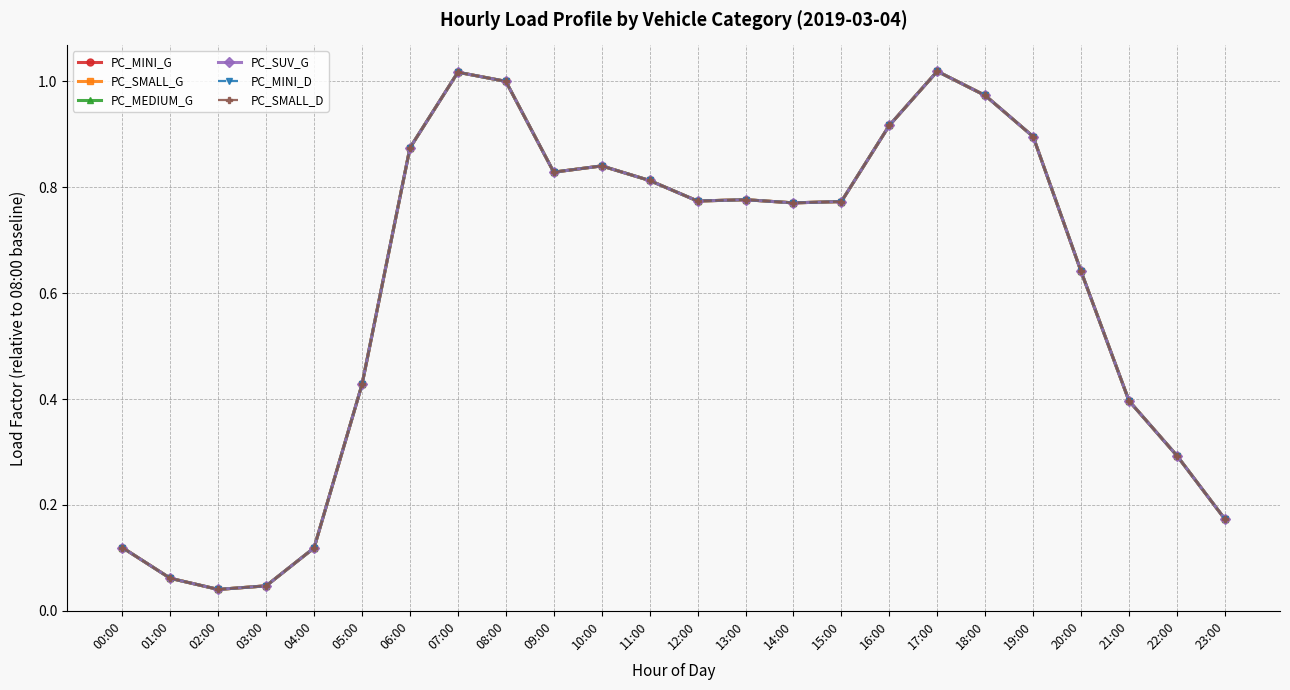

Which series has the largest range (max minus min)?

PC_MINI_G